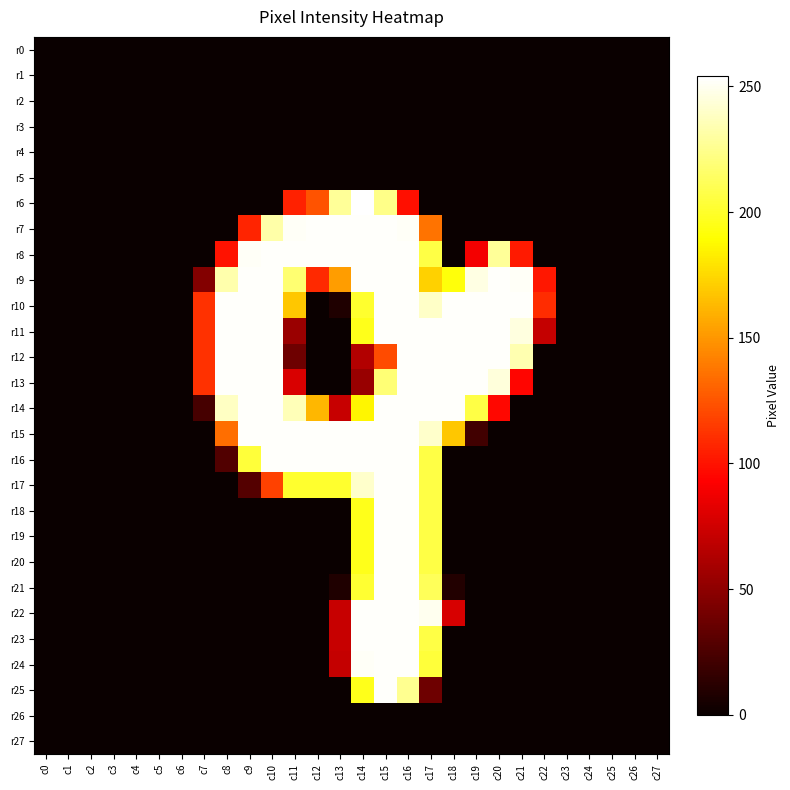

Rank the series at c0 from lowest to highest value.

r0, r1, r2, r3, r4, r5, r6, r7, r8, r9, r10, r11, r12, r13, r14, r15, r16, r17, r18, r19, r20, r21, r22, r23, r24, r25, r26, r27